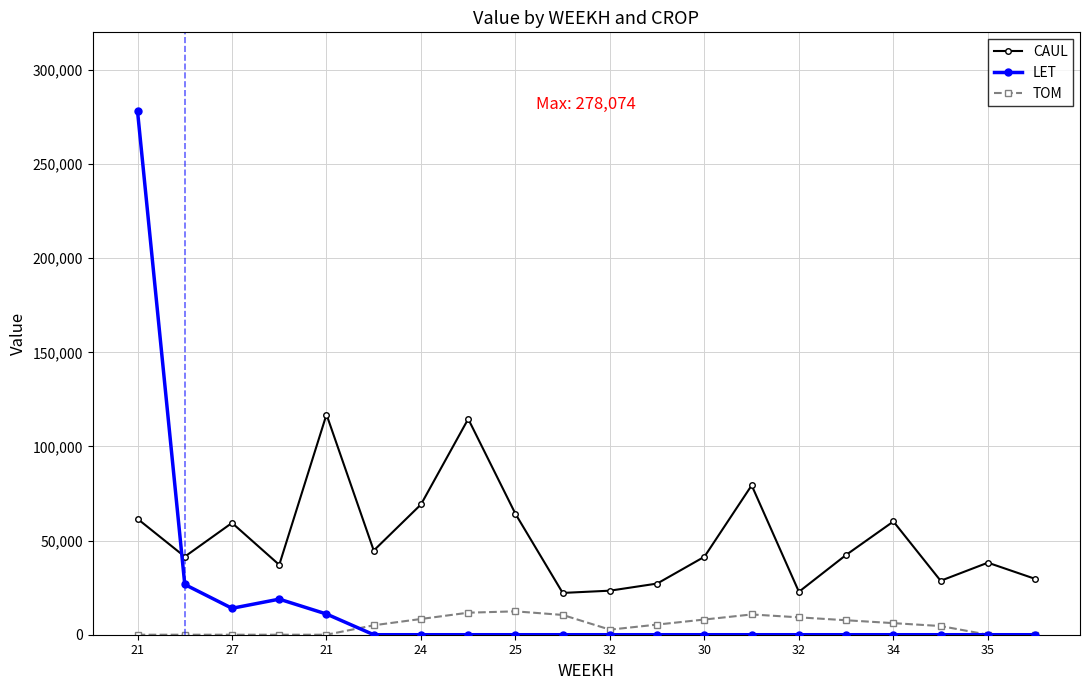

True or false: TOM has more than 0 interior local peaks.

True